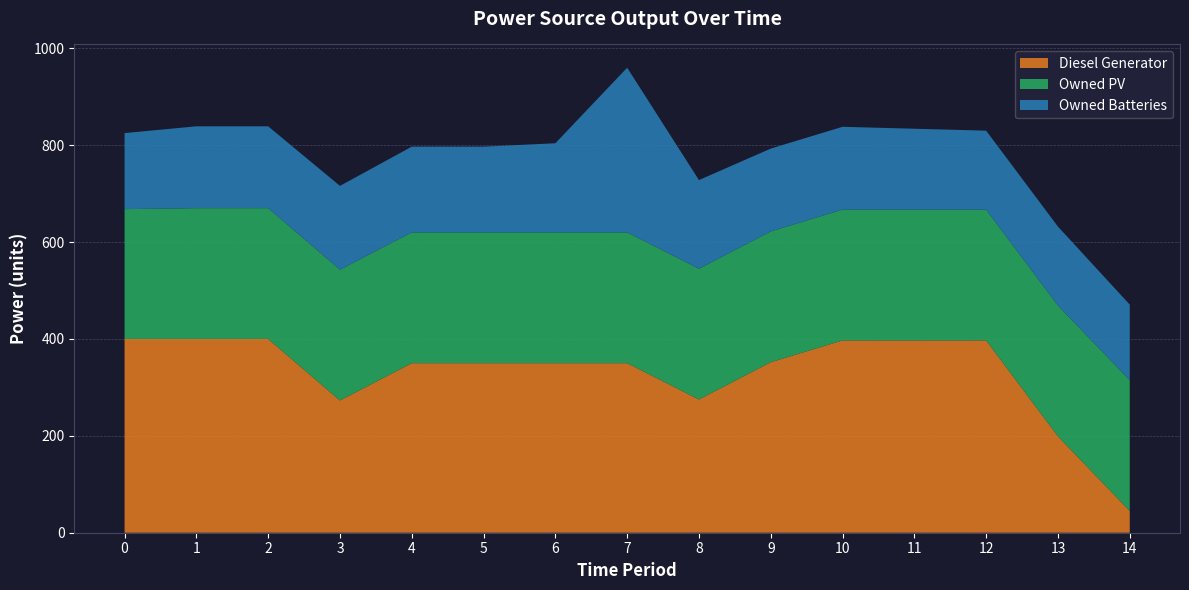

Reading left to right, what are all the values shown in this chart?

Diesel Generator: 400	400	400	273	350	350	350	350	275	352	397	397	397	199	45
Owned PV: 268	270	270	270	270	270	270	270	270	270	270	270	270	270	270
Owned Batteries: 157	169	169	173	177	177	184	340	183	171	171	167	163	163	156